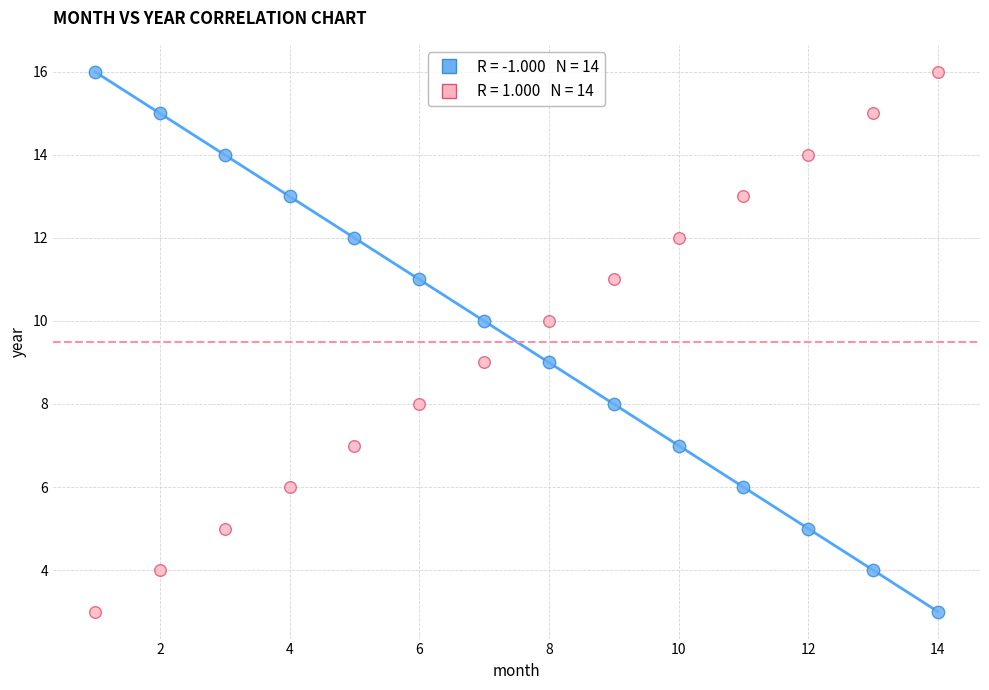

Across all data points, what is the range of Y values (max minus min)?

13